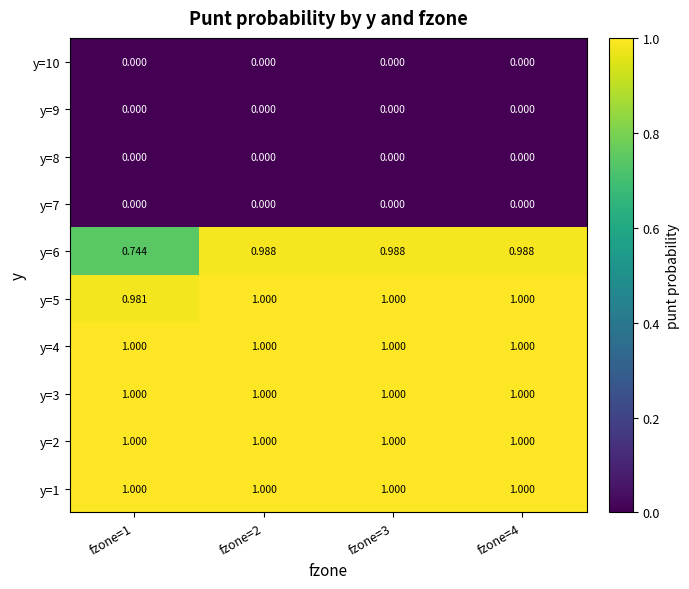

Is the value of y=6 at fzone=2 greater than the value of y=10 at fzone=3?

Yes